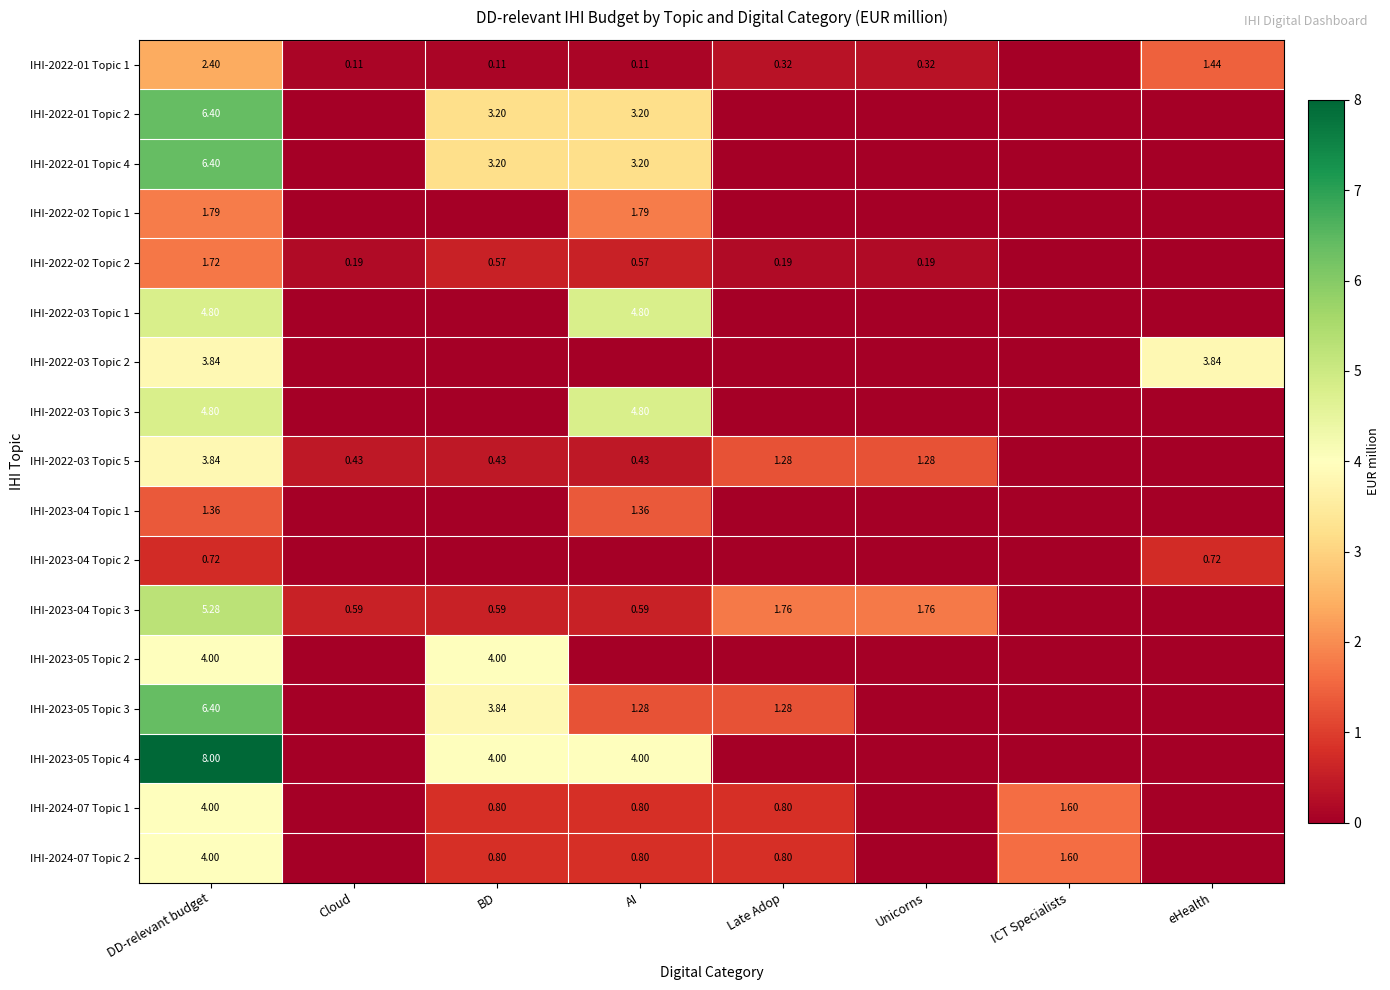

Is the value of IHI-2022-01 Topic 1 at BD greater than the value of IHI-2022-03 Topic 5 at Late Adop?

No